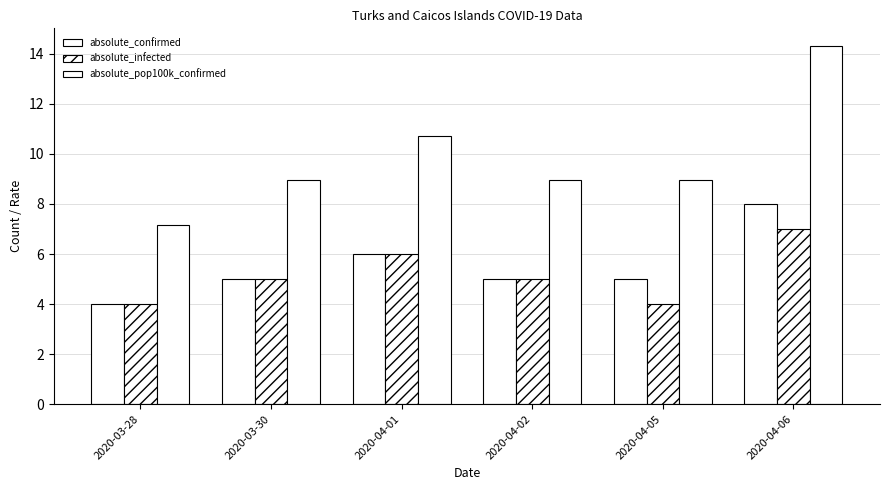

How many absolute_infected values are between 4 and 6?

5